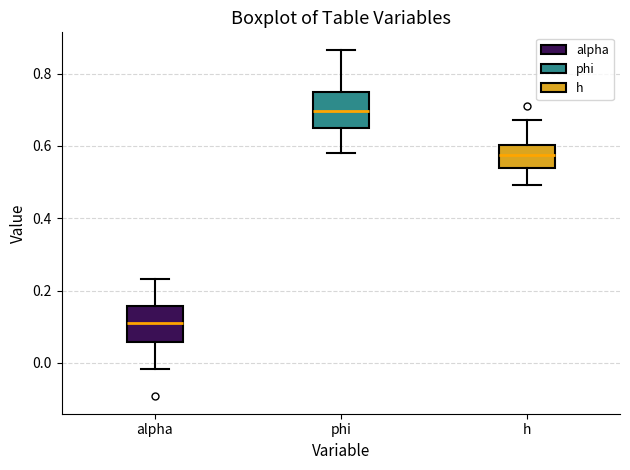

Reading left to right, transcribe this box plot: for each box, give where its median line is, the range the box spans, and where its two whiskers end, as read against the y-axis. The values are not printed on the chart, so give them approximately, as read against the axis.

alpha: median 0.10, box 0.06 to 0.16, whiskers -0.02 to 0.24
phi: median 0.70, box 0.64 to 0.74, whiskers 0.58 to 0.86
h: median 0.58, box 0.54 to 0.60, whiskers 0.50 to 0.68